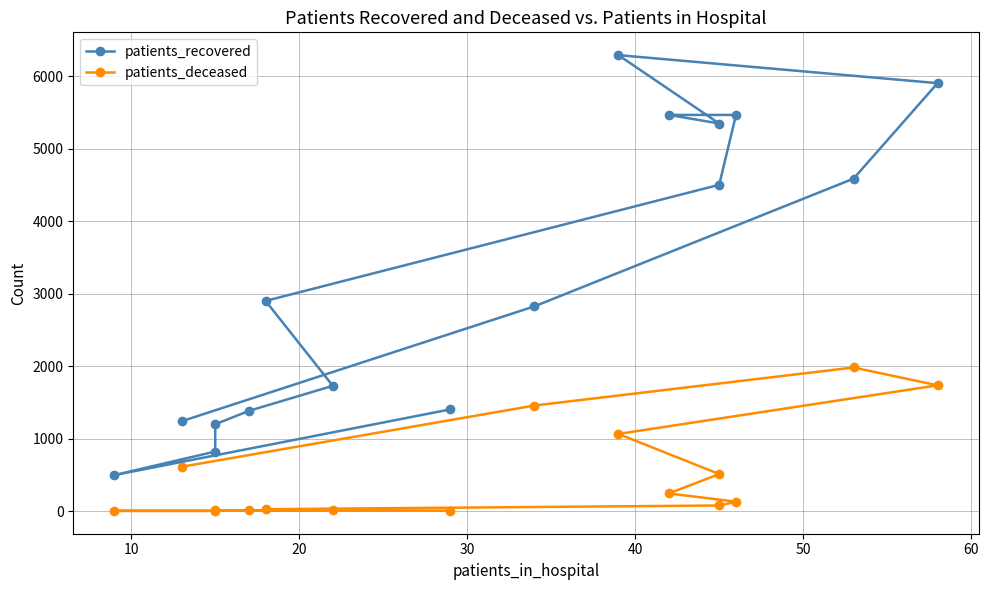

True or false: patients_recovered and patients_deceased cross at least once.

False